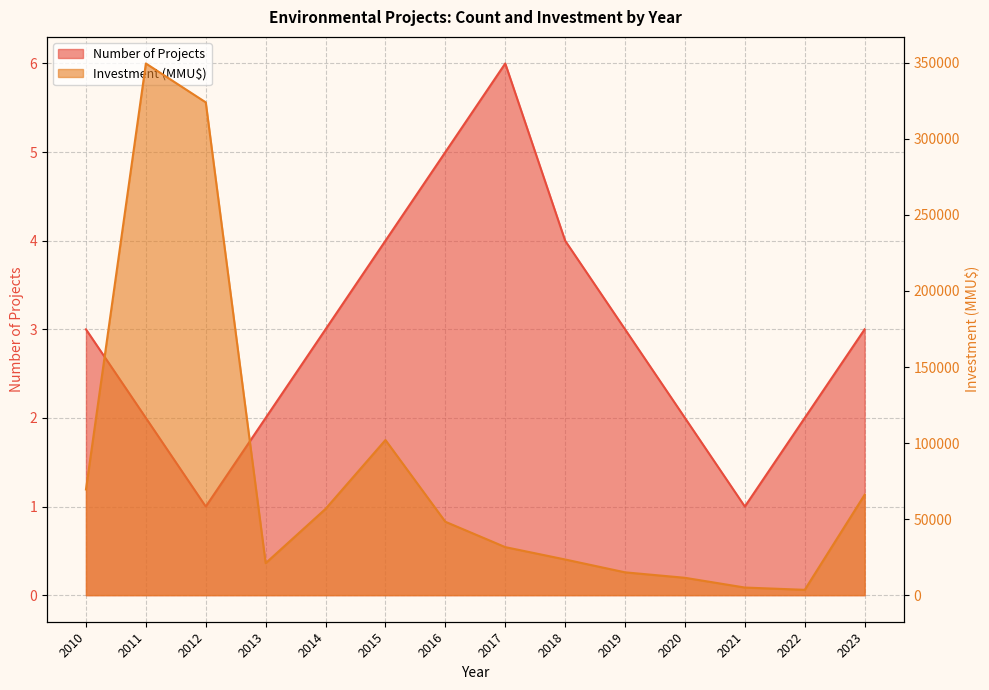

Does the chart display data point markers on the line(s)?

No